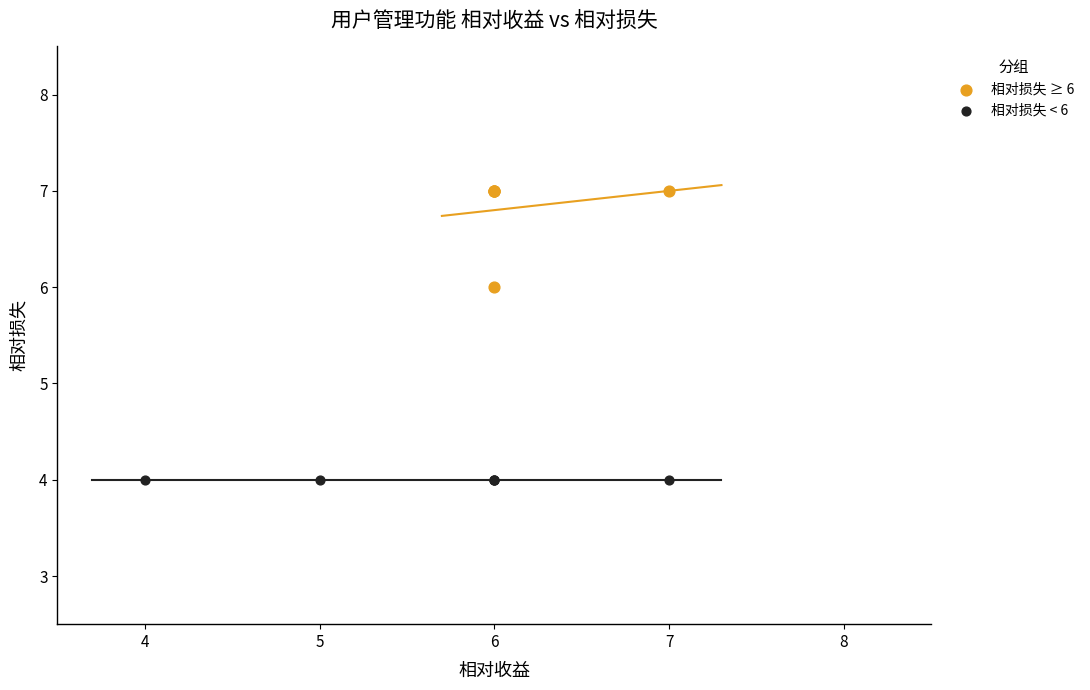

Which series contains the lowest Y value?

相对损失 < 6